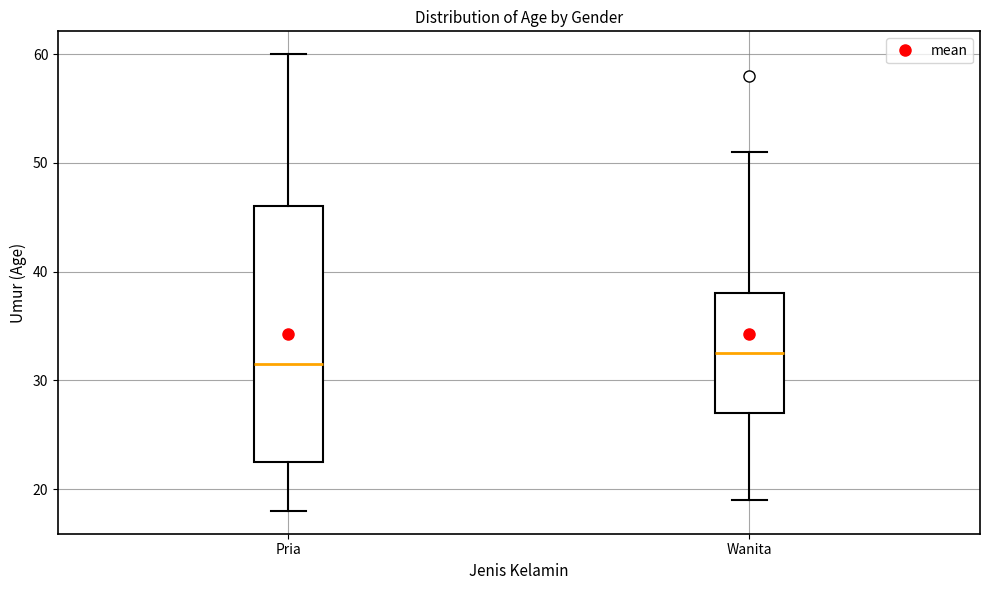

Which box's median line is the highest?

Wanita